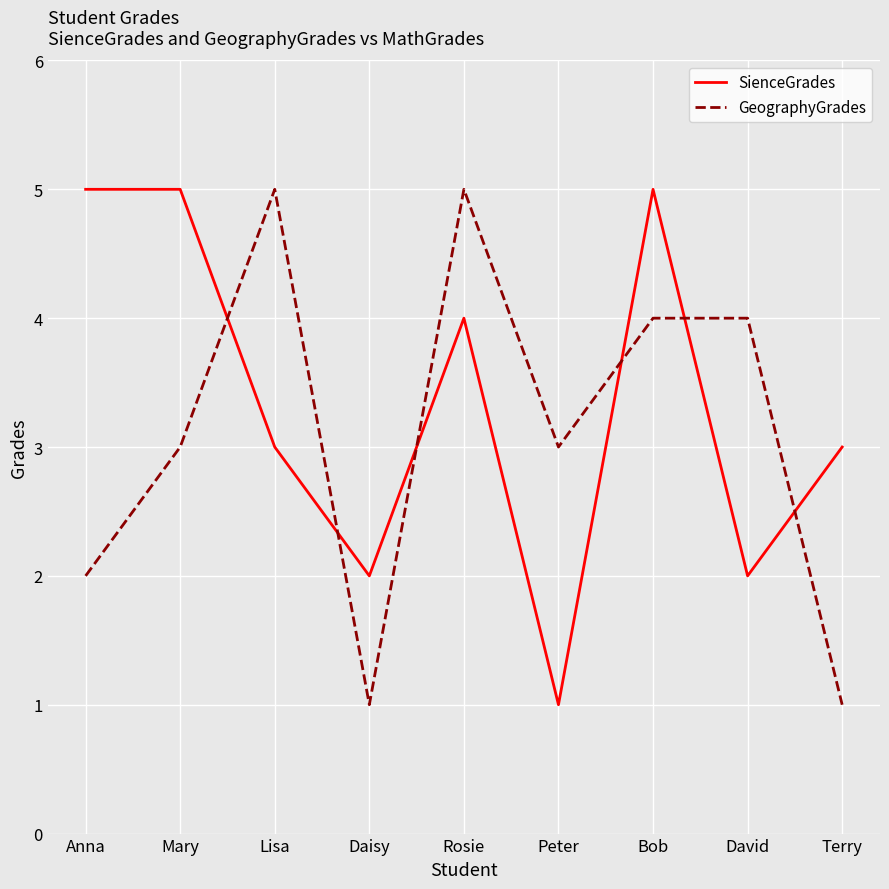

At which label does SienceGrades reach its minimum?

Peter